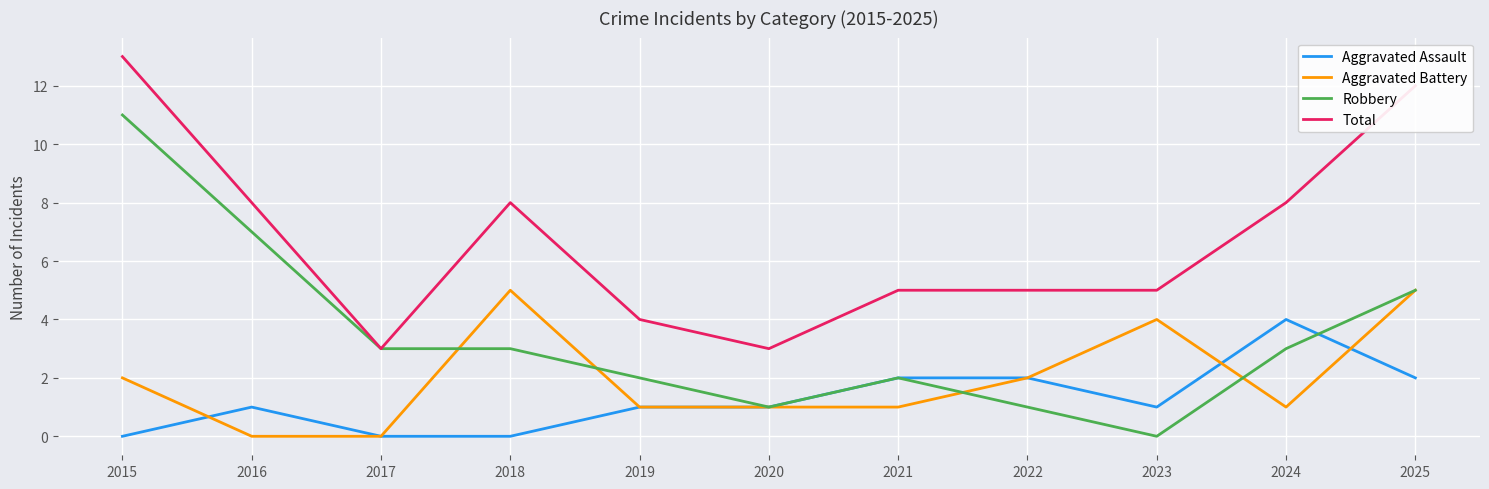

True or false: Aggravated Assault has a value of 2 at 2019.

False